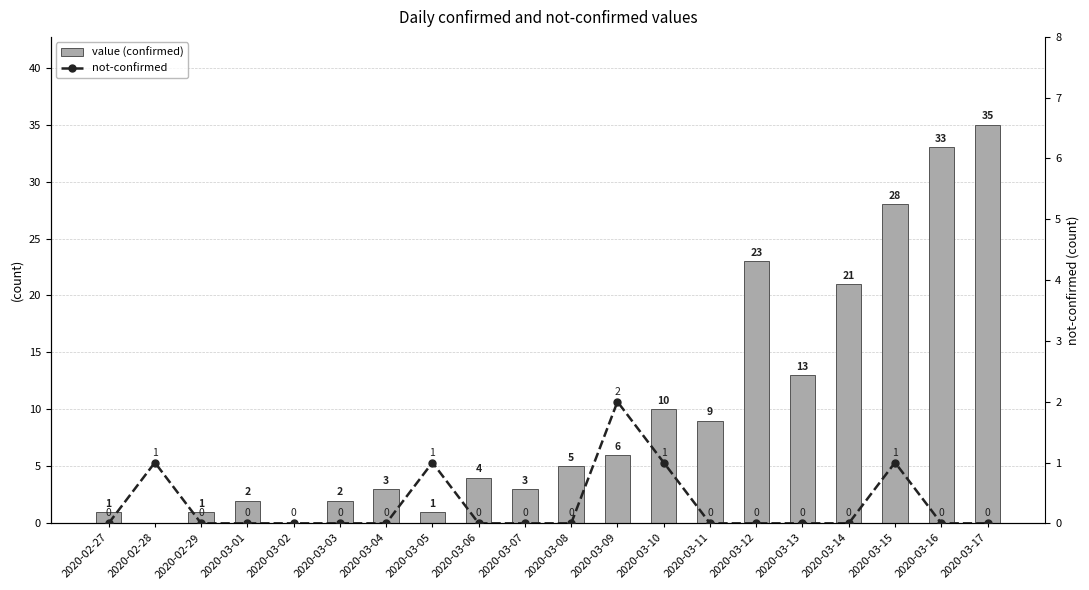

How many positive values does the value (confirmed) series have?

18